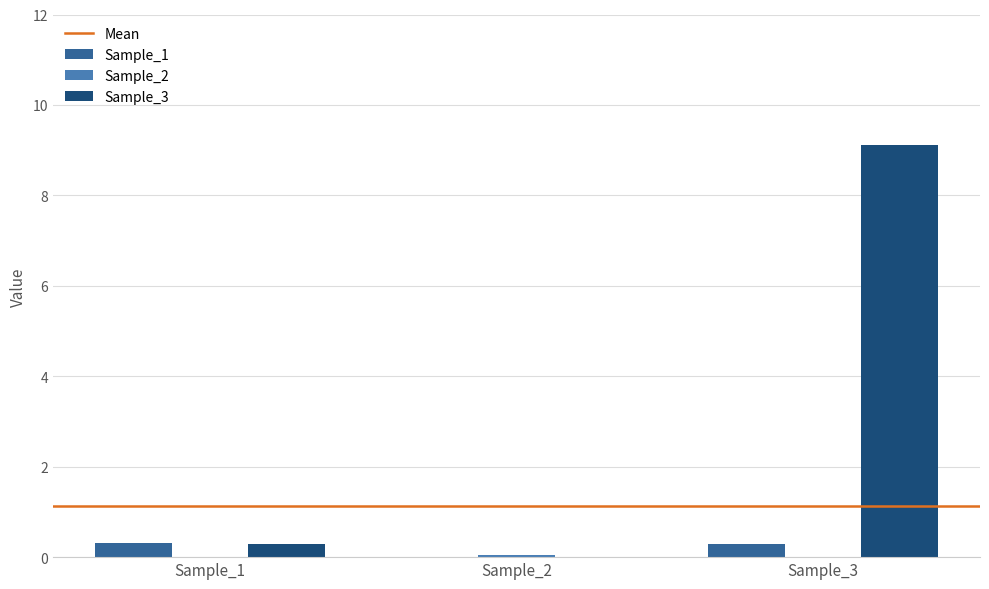

Which series has the largest total across all categories?

Sample_3